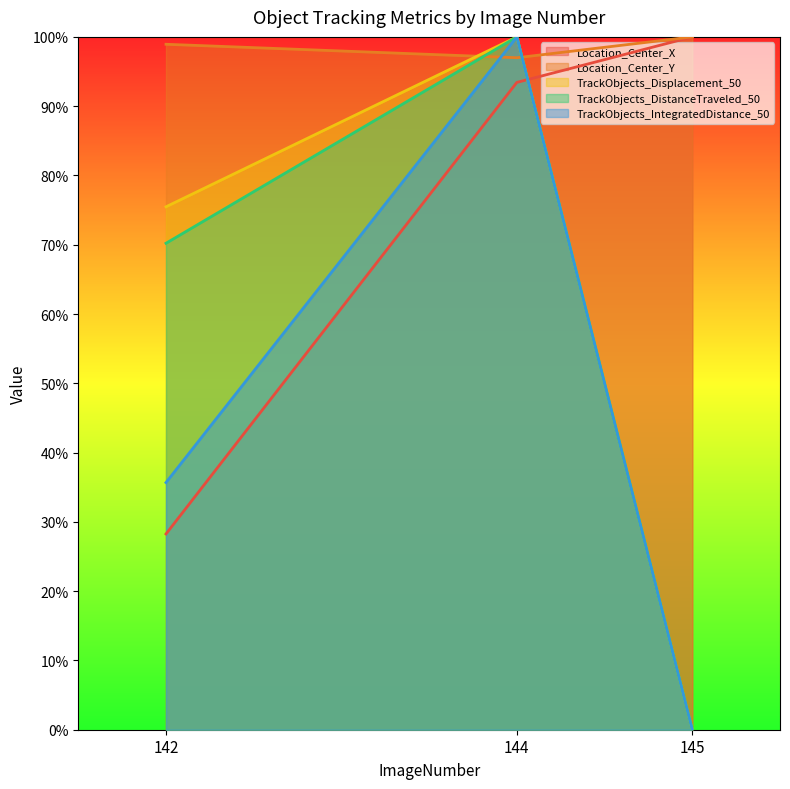

Reading left to right, transcribe all the data shown in this chart.

Location_Center_X: 28.3	93.4	100.0
Location_Center_Y: 98.9	97.0	100.0
TrackObjects_Displacement_50: 75.5	100.0	0.0
TrackObjects_DistanceTraveled_50: 70.2	100.0	0.0
TrackObjects_IntegratedDistance_50: 35.7	100.0	0.0